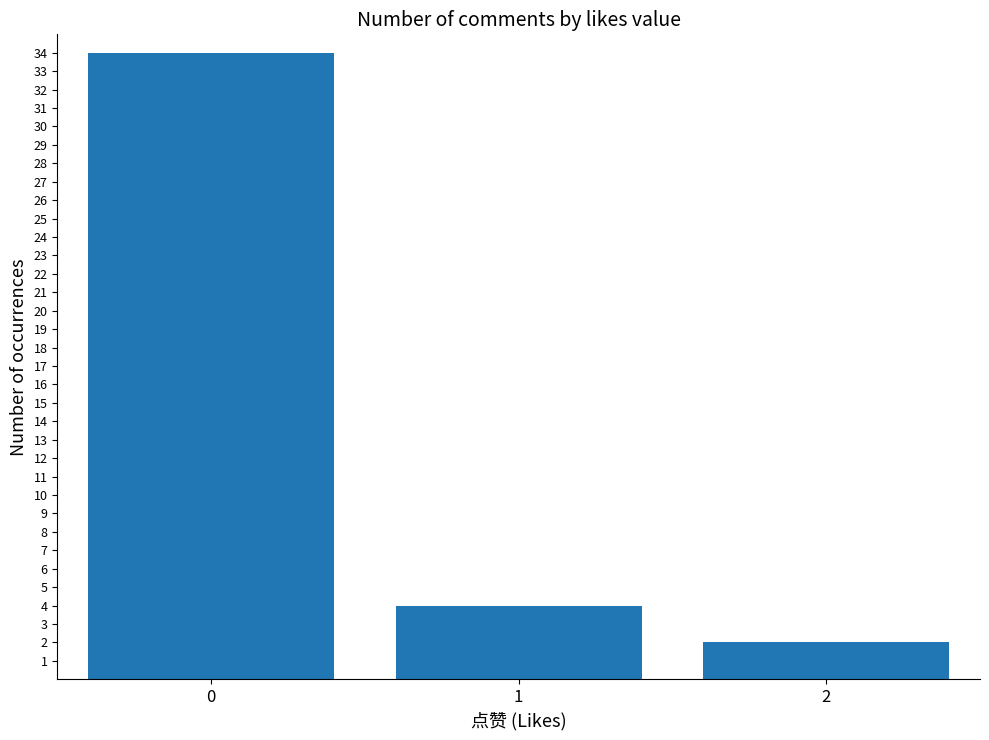

Is it true that the value at 2 is 0?

False